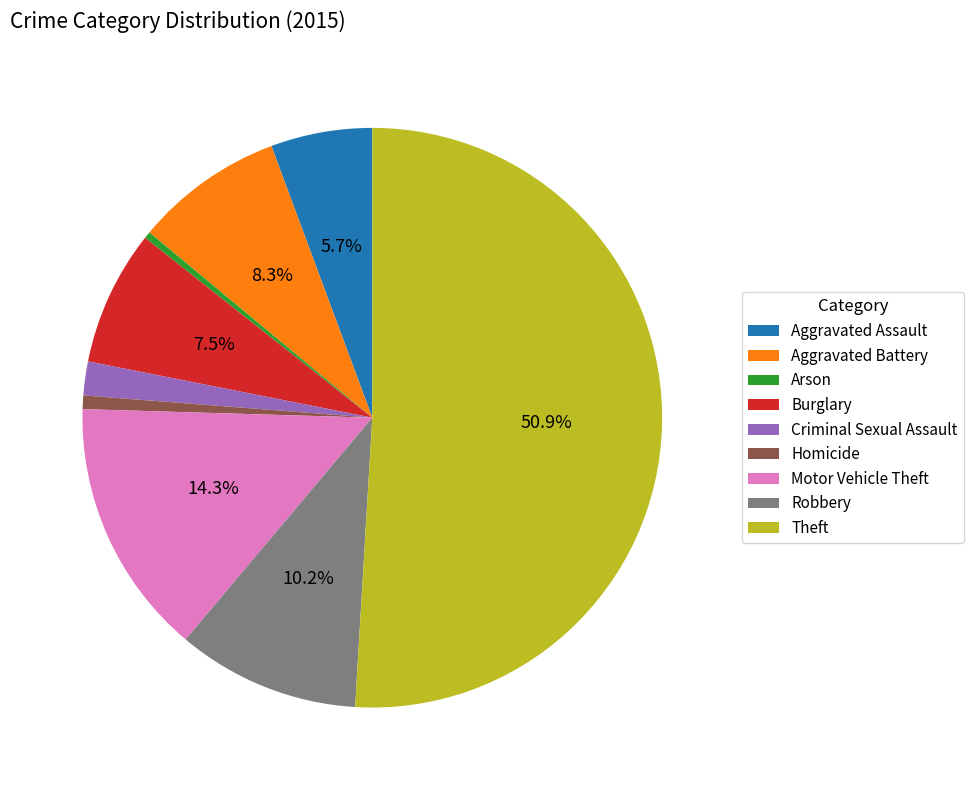

What is the total percentage of Aggravated Assault and Theft?

56.6%